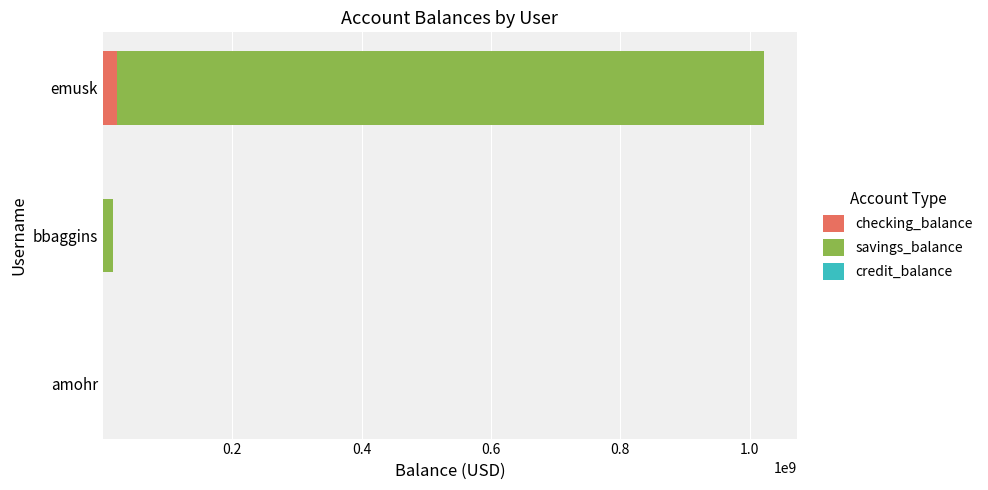

What is the highest value of the checking_balance series?

21588737.6